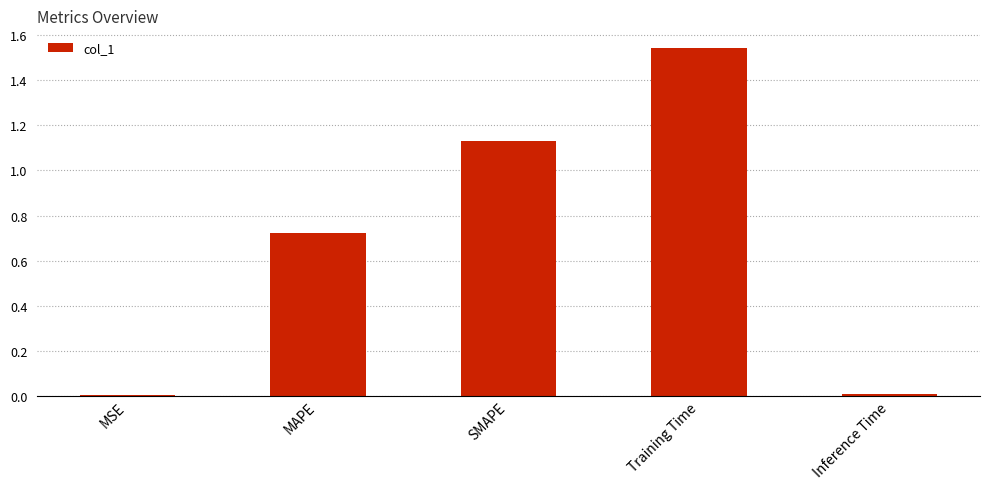

Which category has the highest value across all series?

Training Time